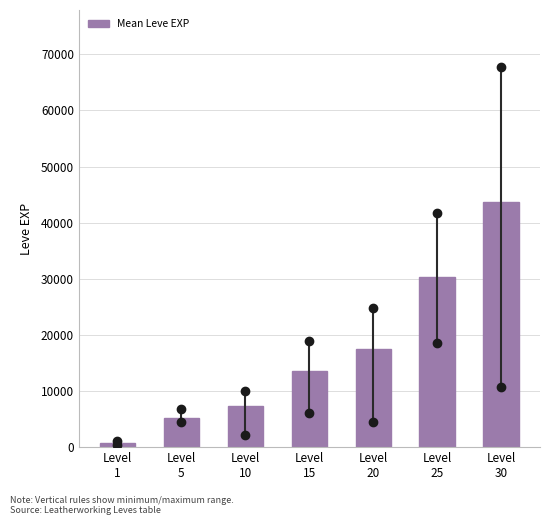

Reading right to left, what are all the values shown in this chart?

43730.0	30270.0	17486.7	13510.0	7400.0	5126.7	792.0